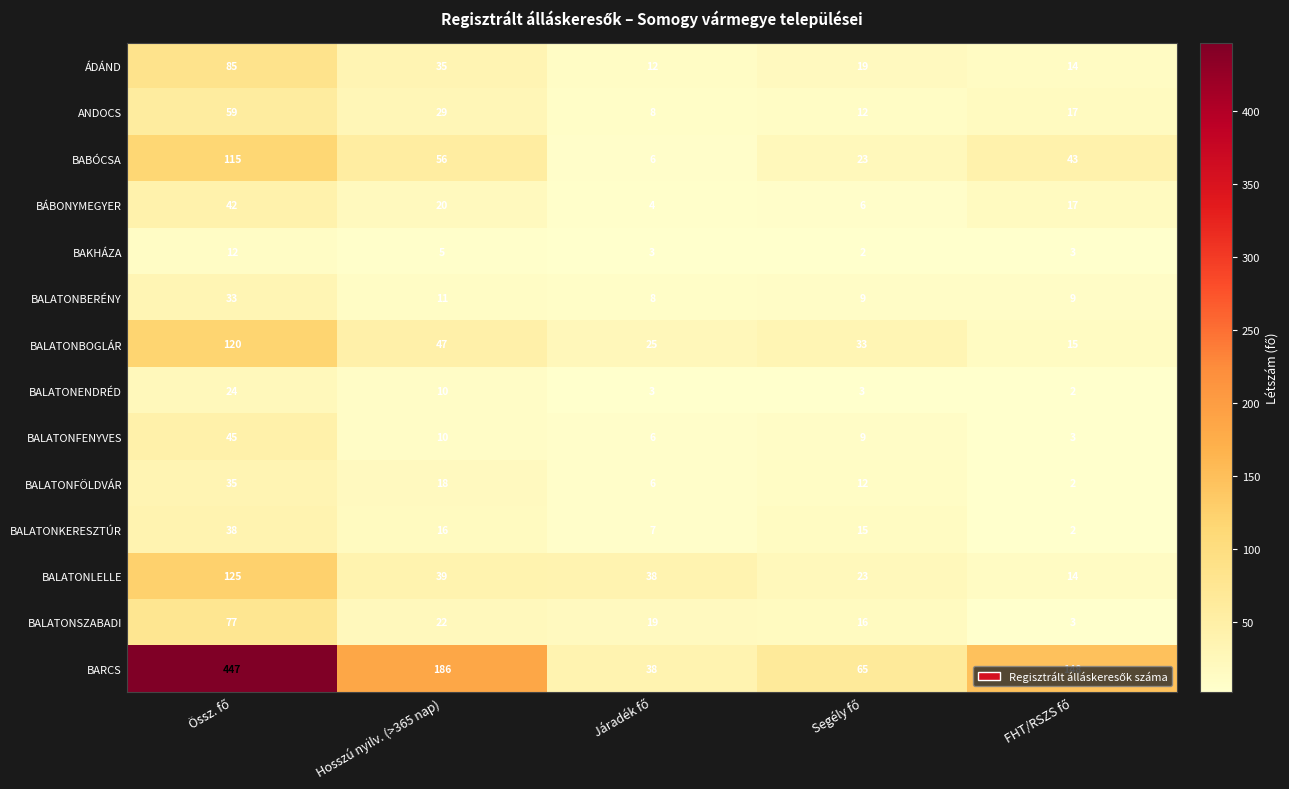

What is the difference between the second highest and minimum values in the BALATONFÖLDVÁR series?

16